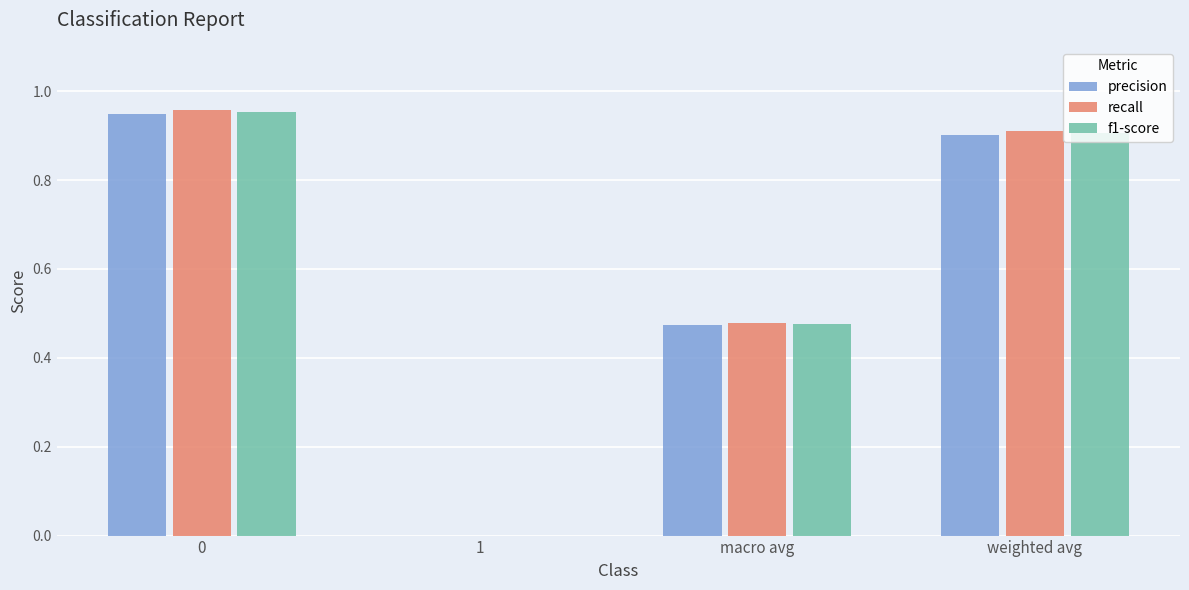

Which series changed the most between 0 and weighted avg?

recall